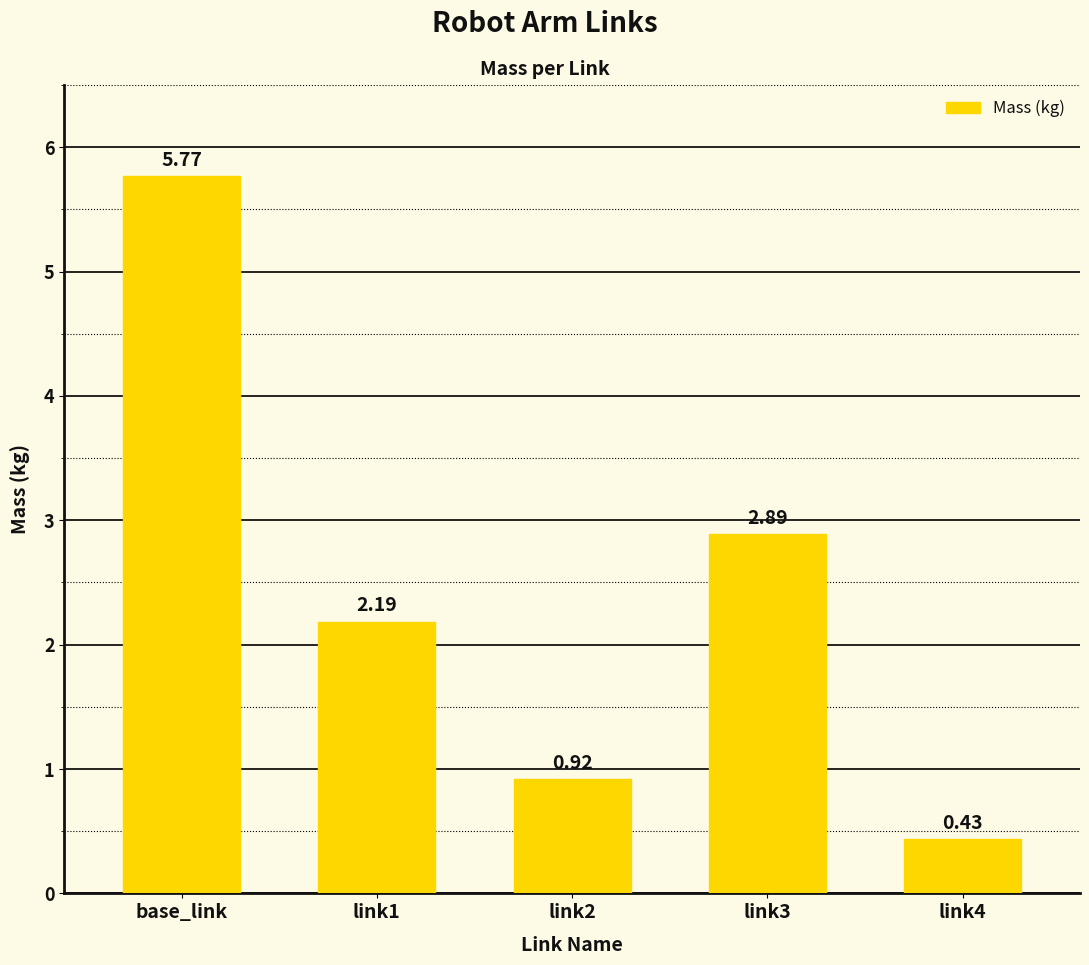

At which label does the data first exceed 2?

base_link